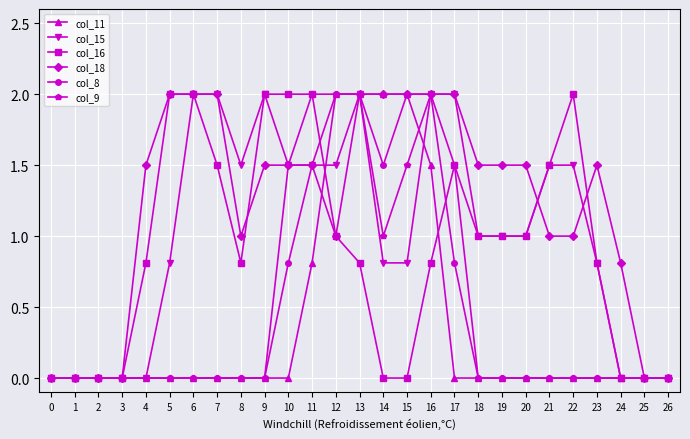

Is it true that col_15 equals -1.3 at 1?

False